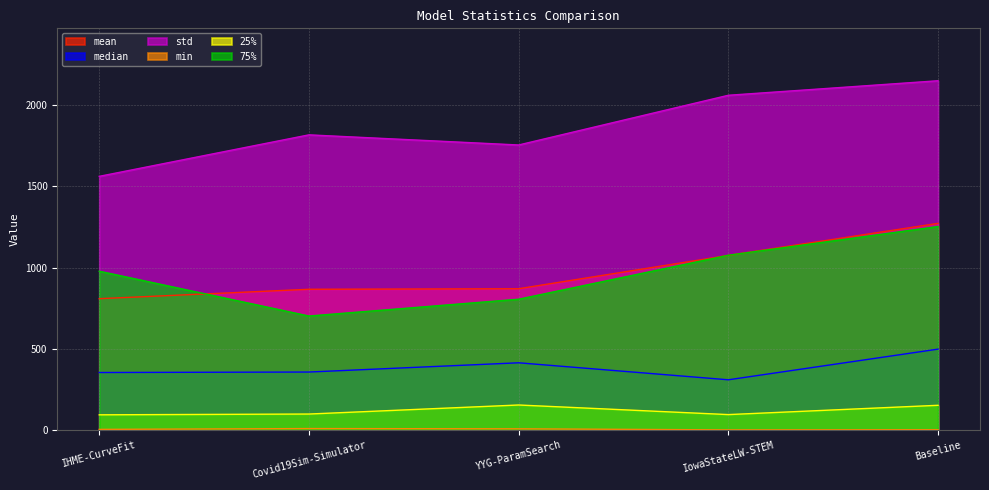

The mean series shows 451.4 at IowaStateLW-STEM. True or false?

False